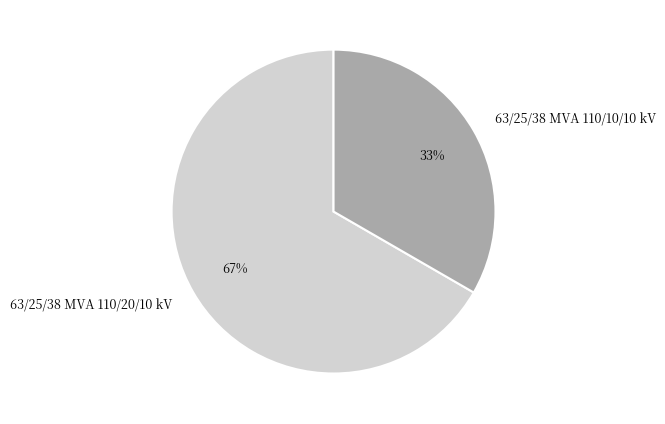

What is the smallest slice in the pie chart?

63/25/38 MVA 110/10/10 kV